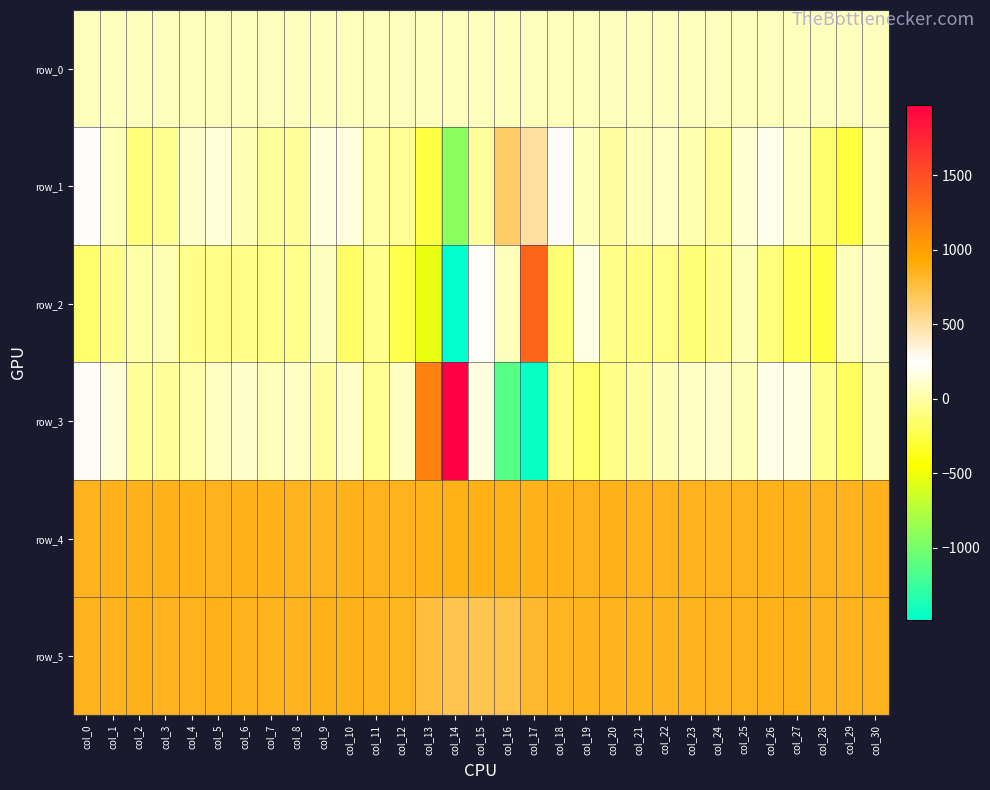

Which series has the widest spread of values?

row_3